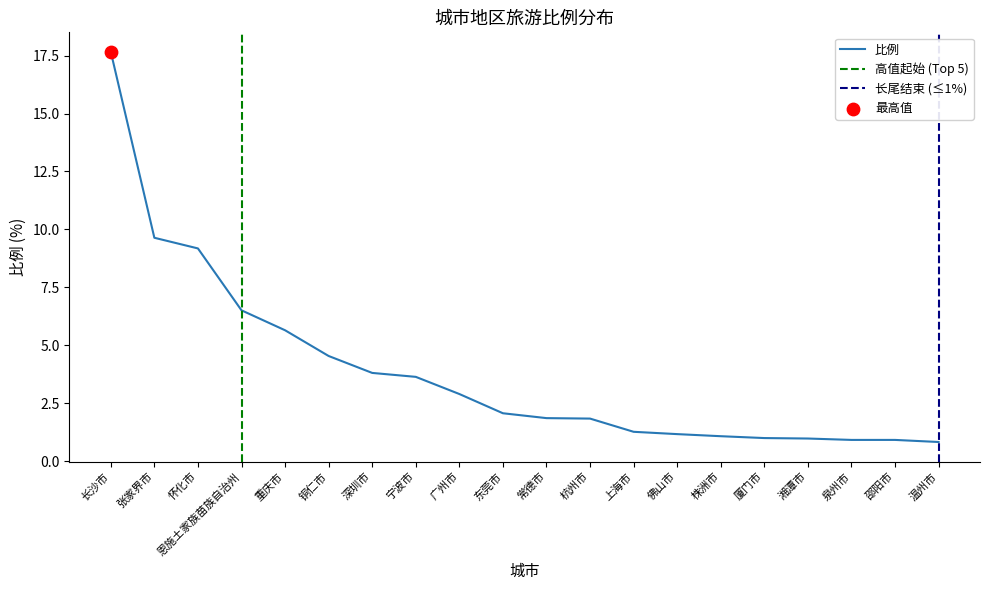

Between 杭州市 and 恩施土家族苗族自治州, which is larger?

恩施土家族苗族自治州